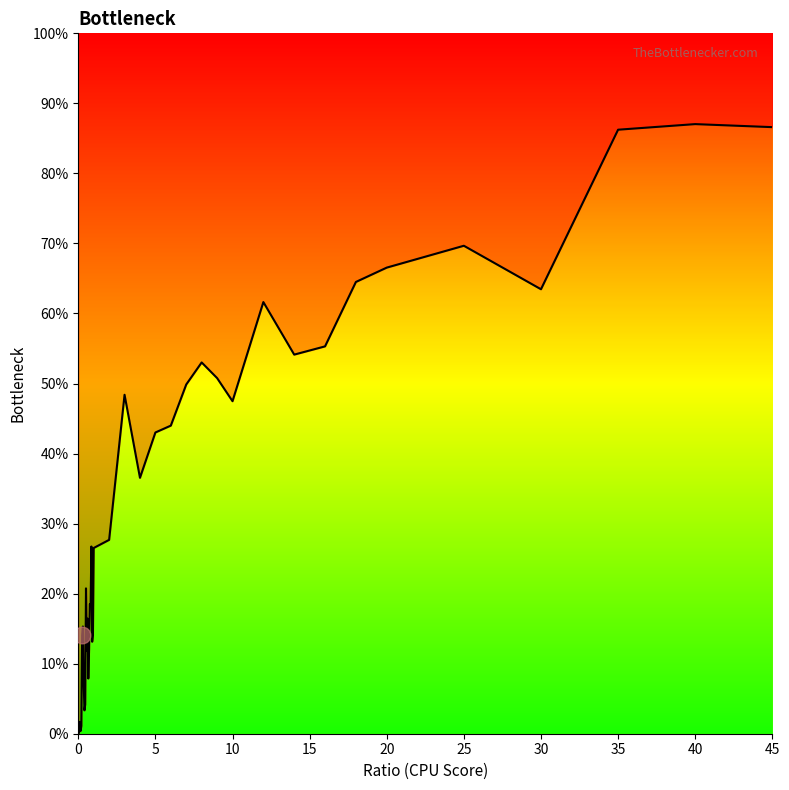

Which has a higher value, 12 or 4?

12